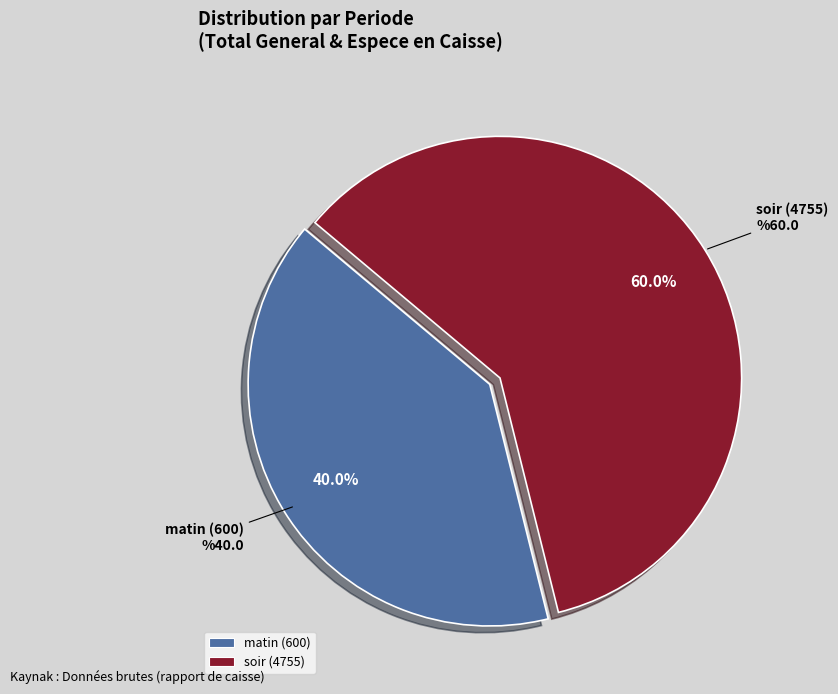

What is the ratio of the value at soir (4755) to the value at matin (600)?

1.5